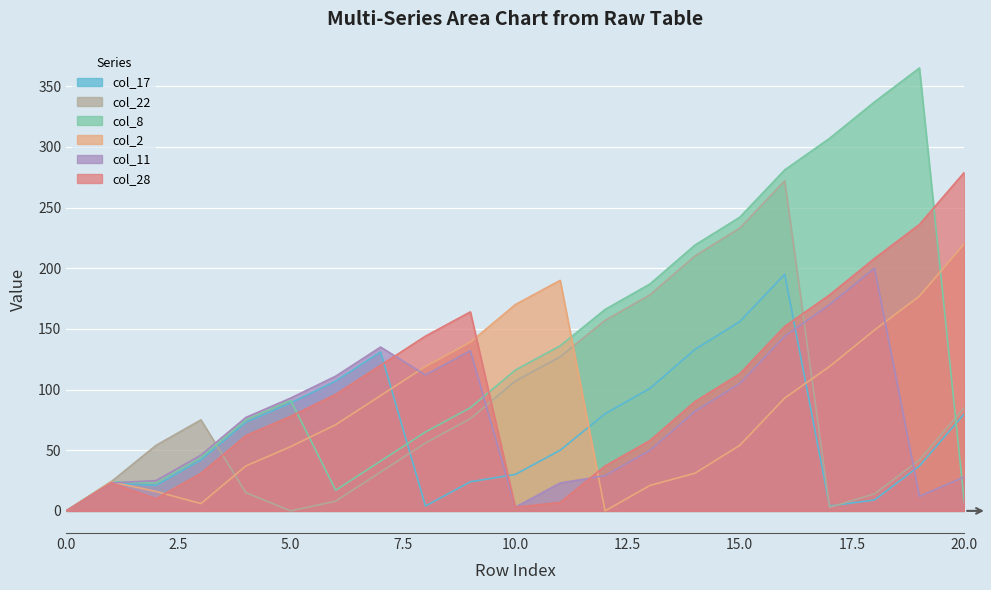

Reading right to left, transcribe all the data shown in this chart.

col_17: 80	37	9	4	195	156	133	101	80	50	30	24	4	131	107	89	73	42	21	23	0
col_22: 85	42	14	3	272	233	210	178	157	127	107	76	56	32	8	0	15	75	54	24	0
col_8: 7	365	337	307	281	242	219	187	166	136	116	85	65	41	17	91	75	44	23	24	0
col_2: 220	177	149	119	93	54	31	21	0	190	170	139	119	95	71	53	37	6	16	24	0
col_11: 28	12	200	170	144	105	82	50	29	23	3	132	112	135	111	93	77	46	25	23	0
col_28: 279	236	208	178	152	113	90	58	37	7	3	164	144	120	96	78	62	31	10	23	0